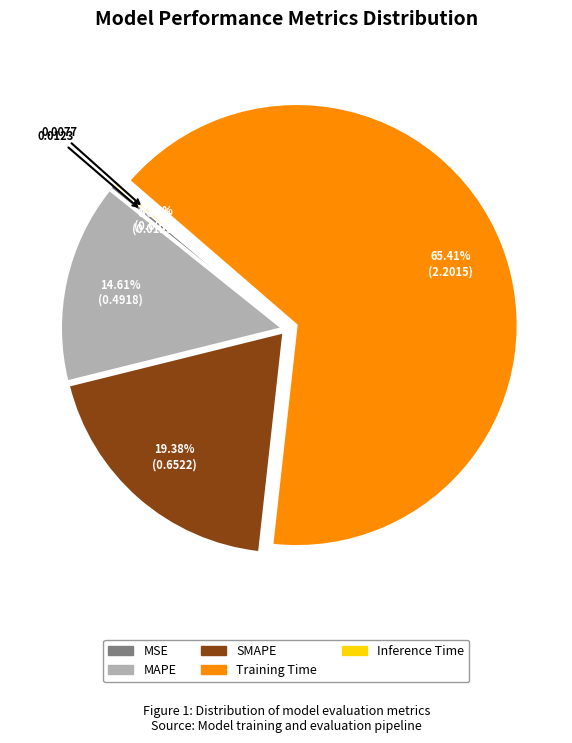

The Training Time slice represents 74% of the pie. True or false?

False